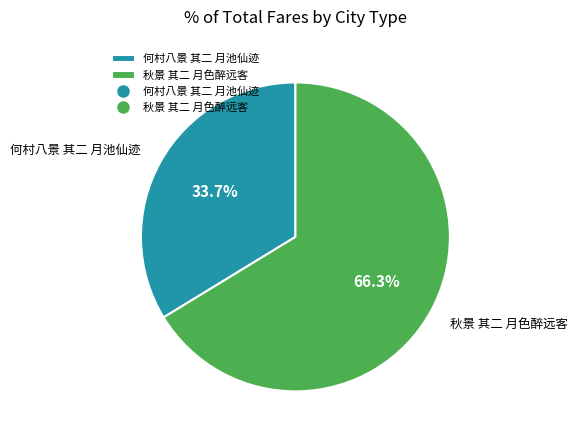

Does any single category account for the majority?

Yes